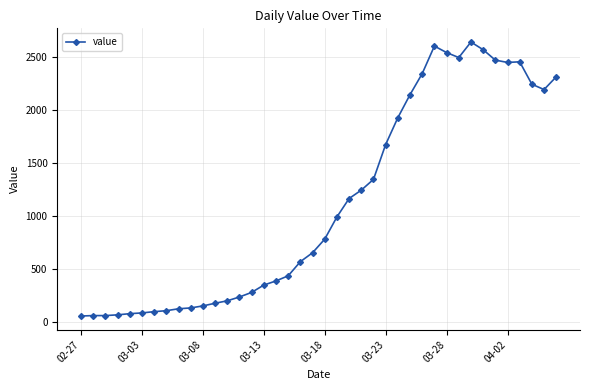

What is the value of the 23rd point from the left?

1166